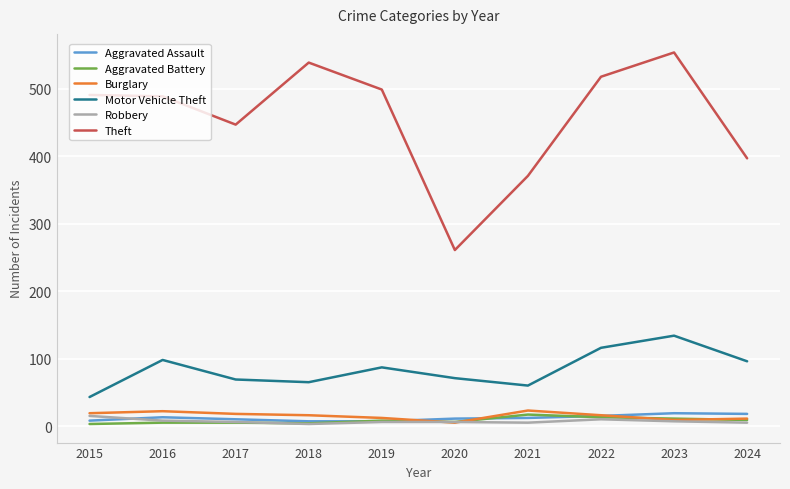

Where does the Robbery series first go above 6?

2015